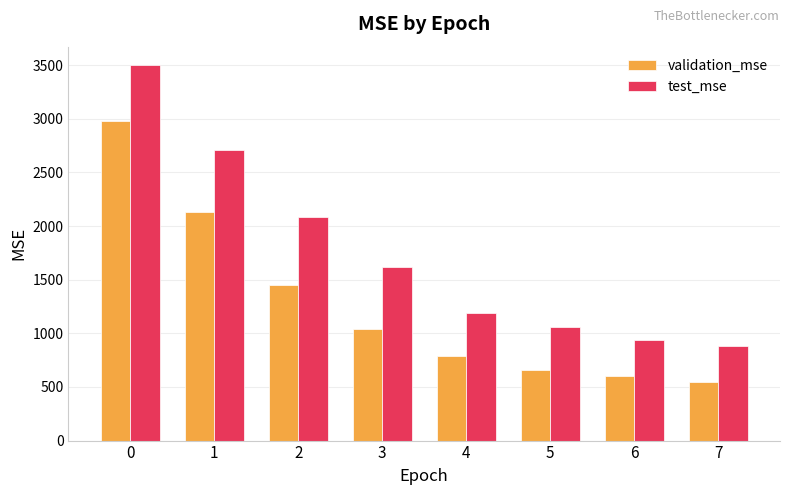

Count the number of data series in this chart.

2